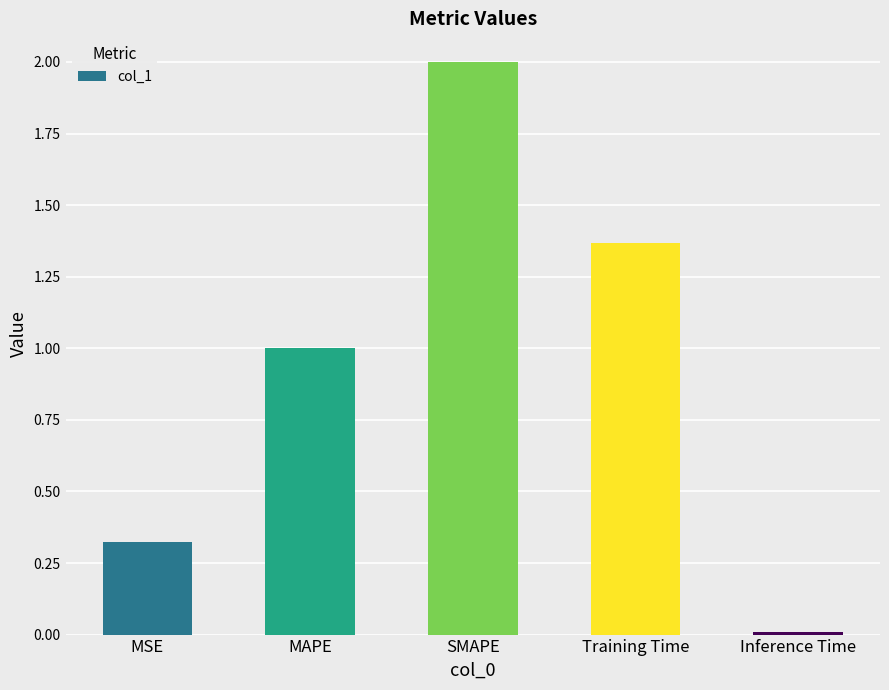

Is it true that the value at Inference Time is 0.0?

True